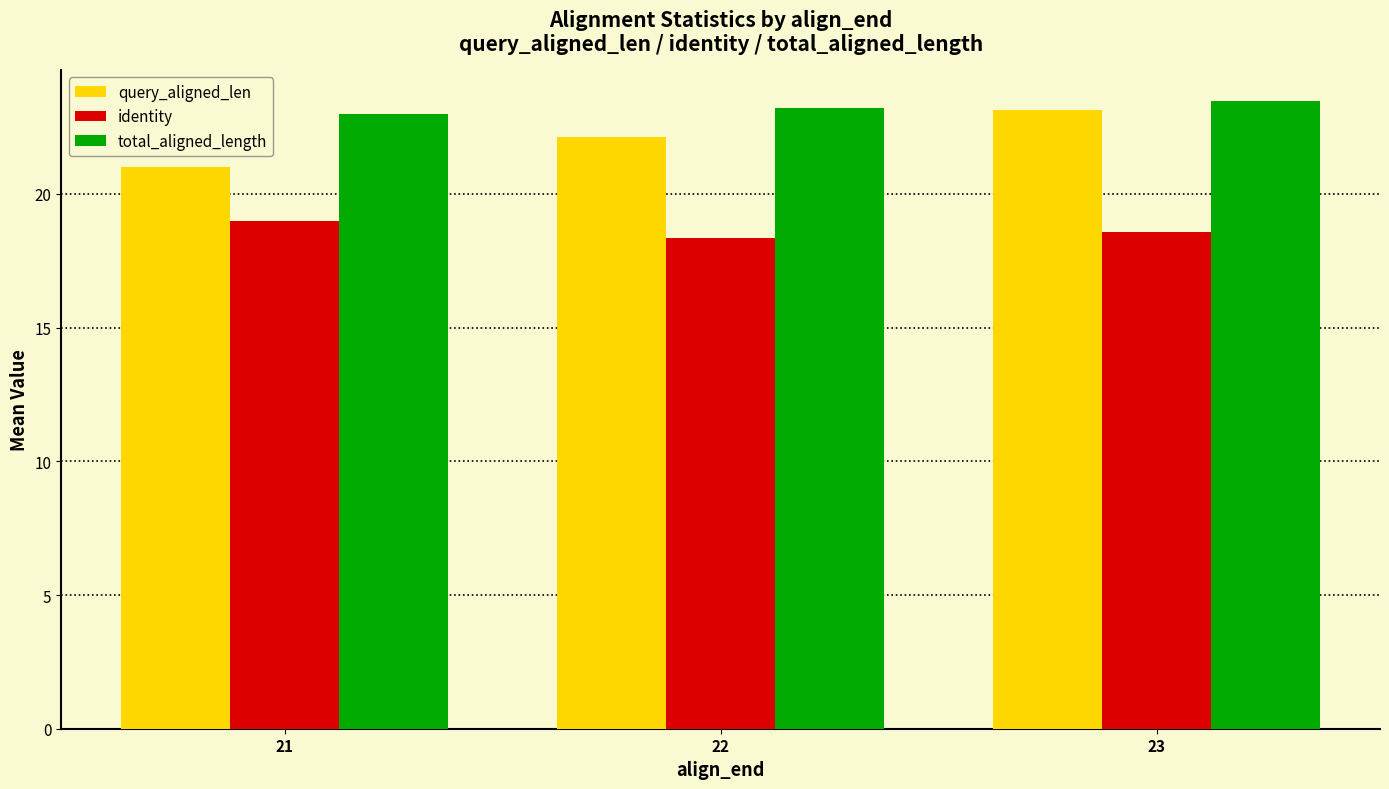

At which label does identity reach its peak?

21